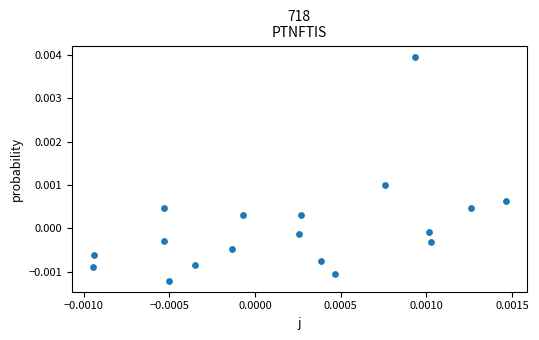

How many data points are displayed?

18